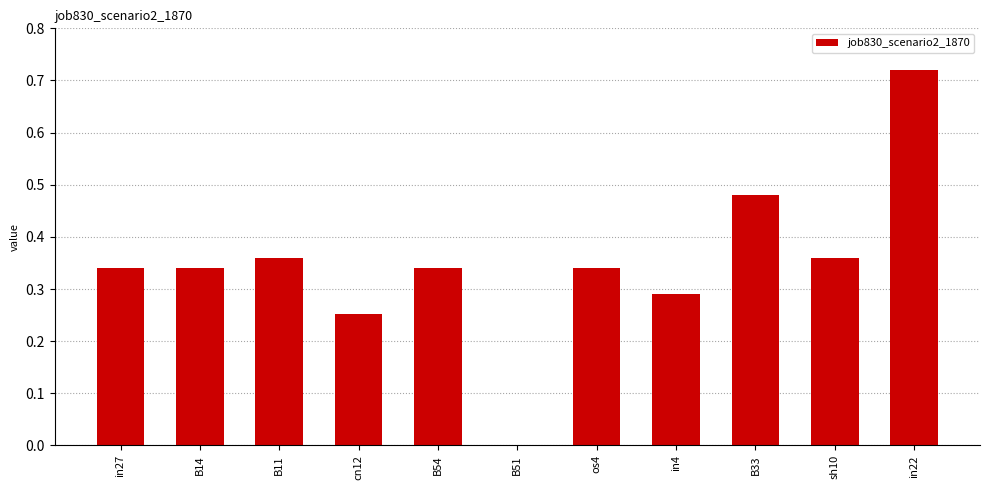

What is the change in value from B11 to cn12?

-0.1